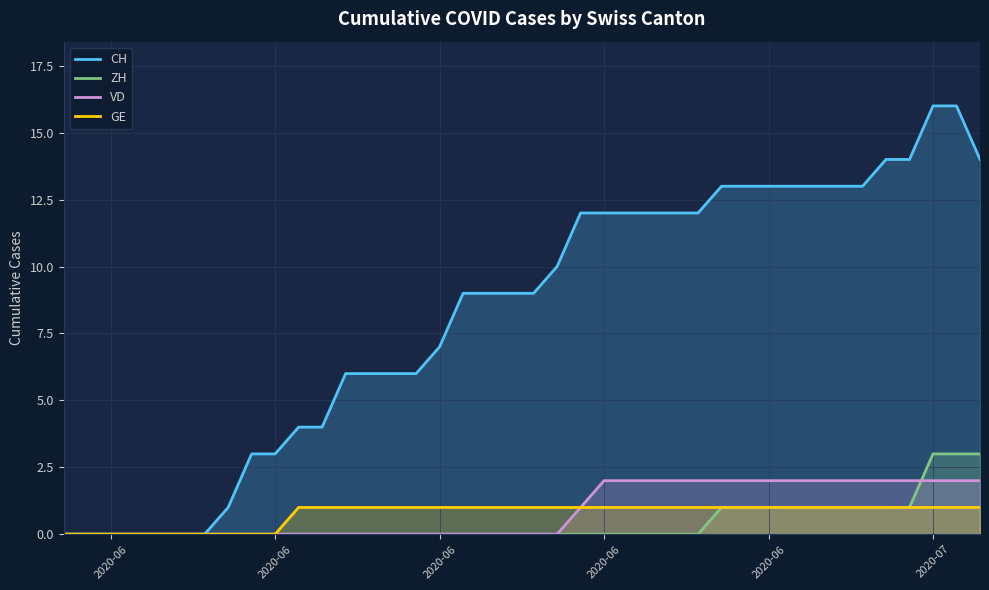

At how many categories does at least one series exceed 12?

12